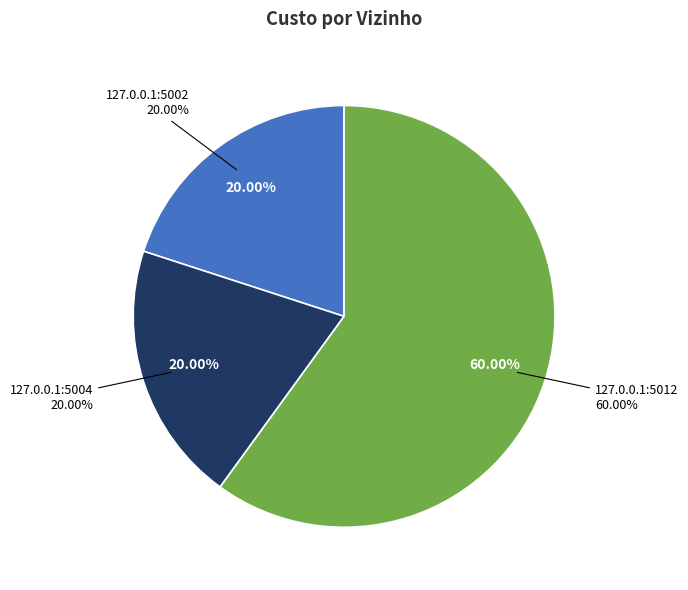

What portion of the pie excludes 127.0.0.1:5012?

40.0%